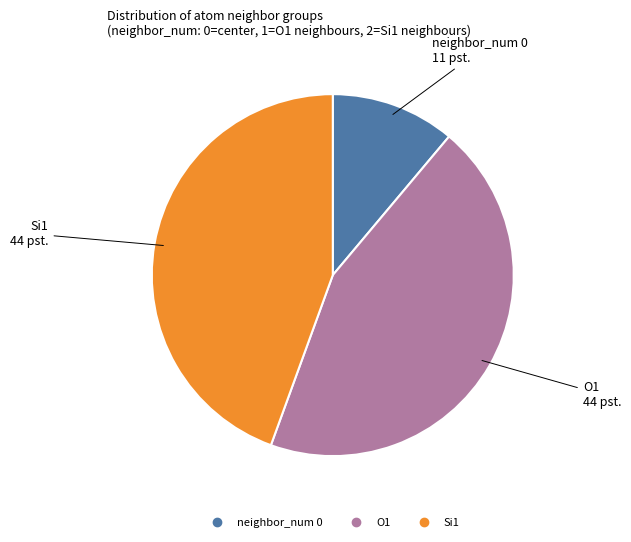

Is there a majority slice in this chart?

No